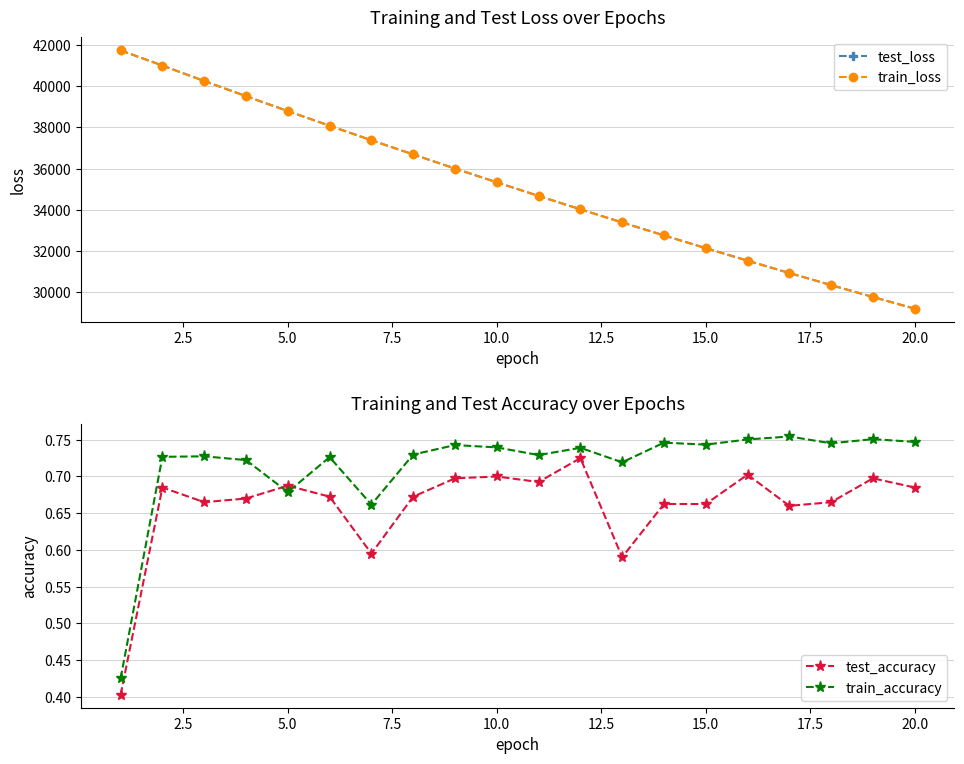

True or false: test_accuracy and train_loss cross at least once.

False